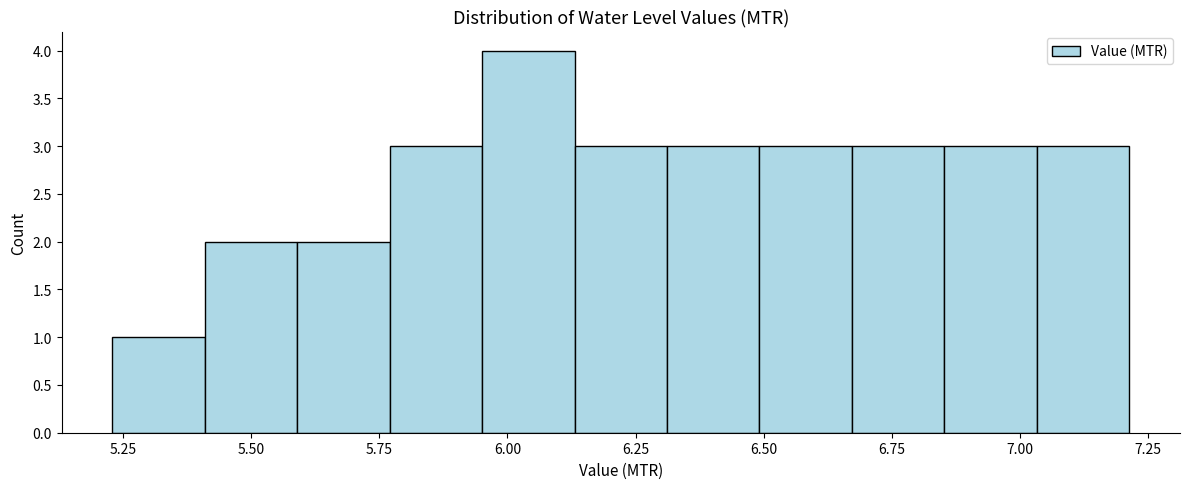

Around what value on the x-axis is the tallest bar? Give the approximate position of its centre, as read against the axis.

6.05